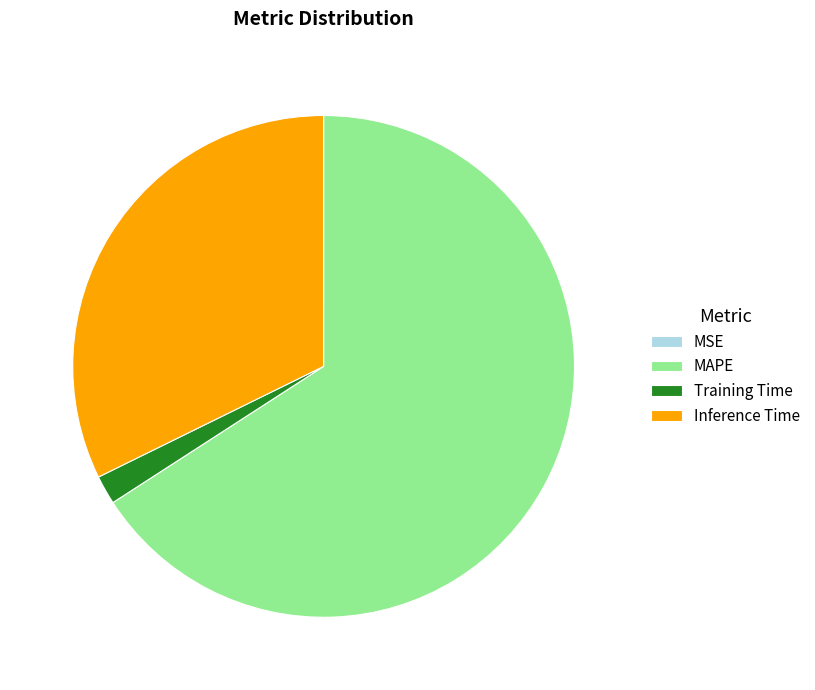

Which slice represents more than half of the pie?

MAPE